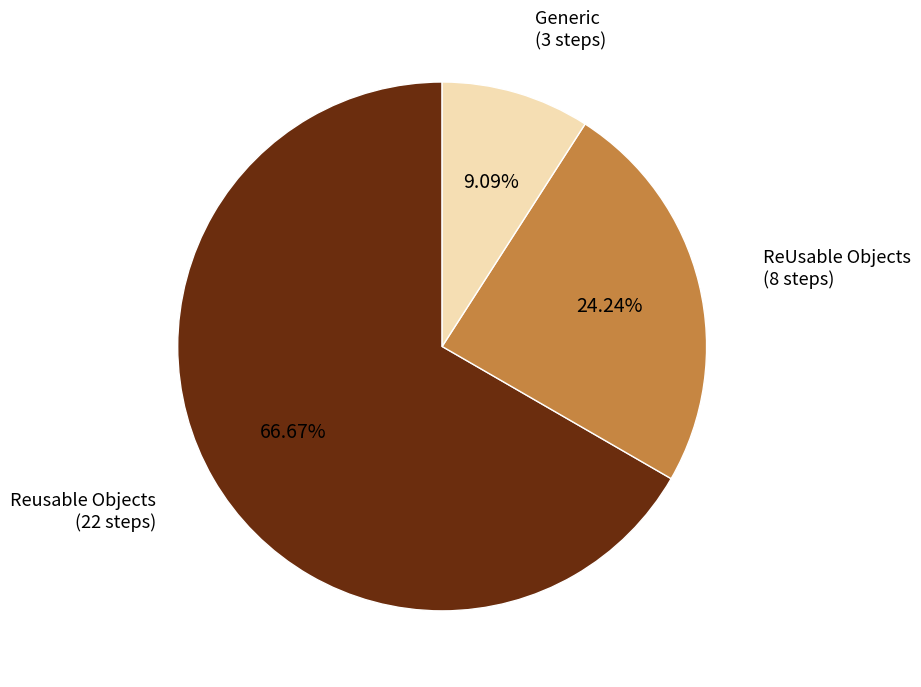

Is there any slice that represents more than half of the pie?

Yes